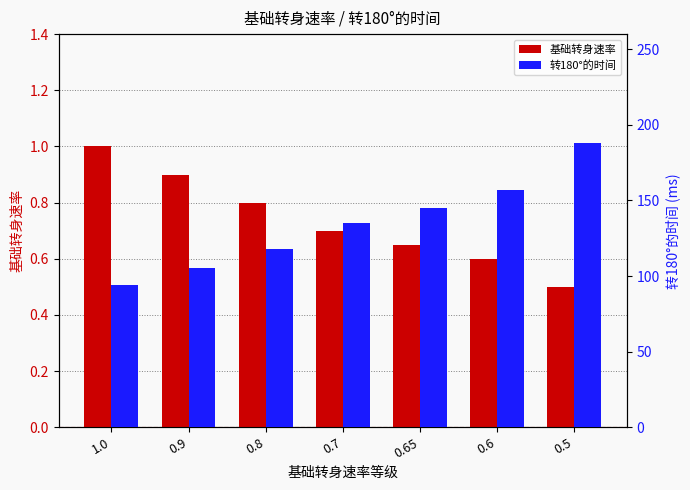

Which category has the lowest value in the 基础转身速率 series?

0.5